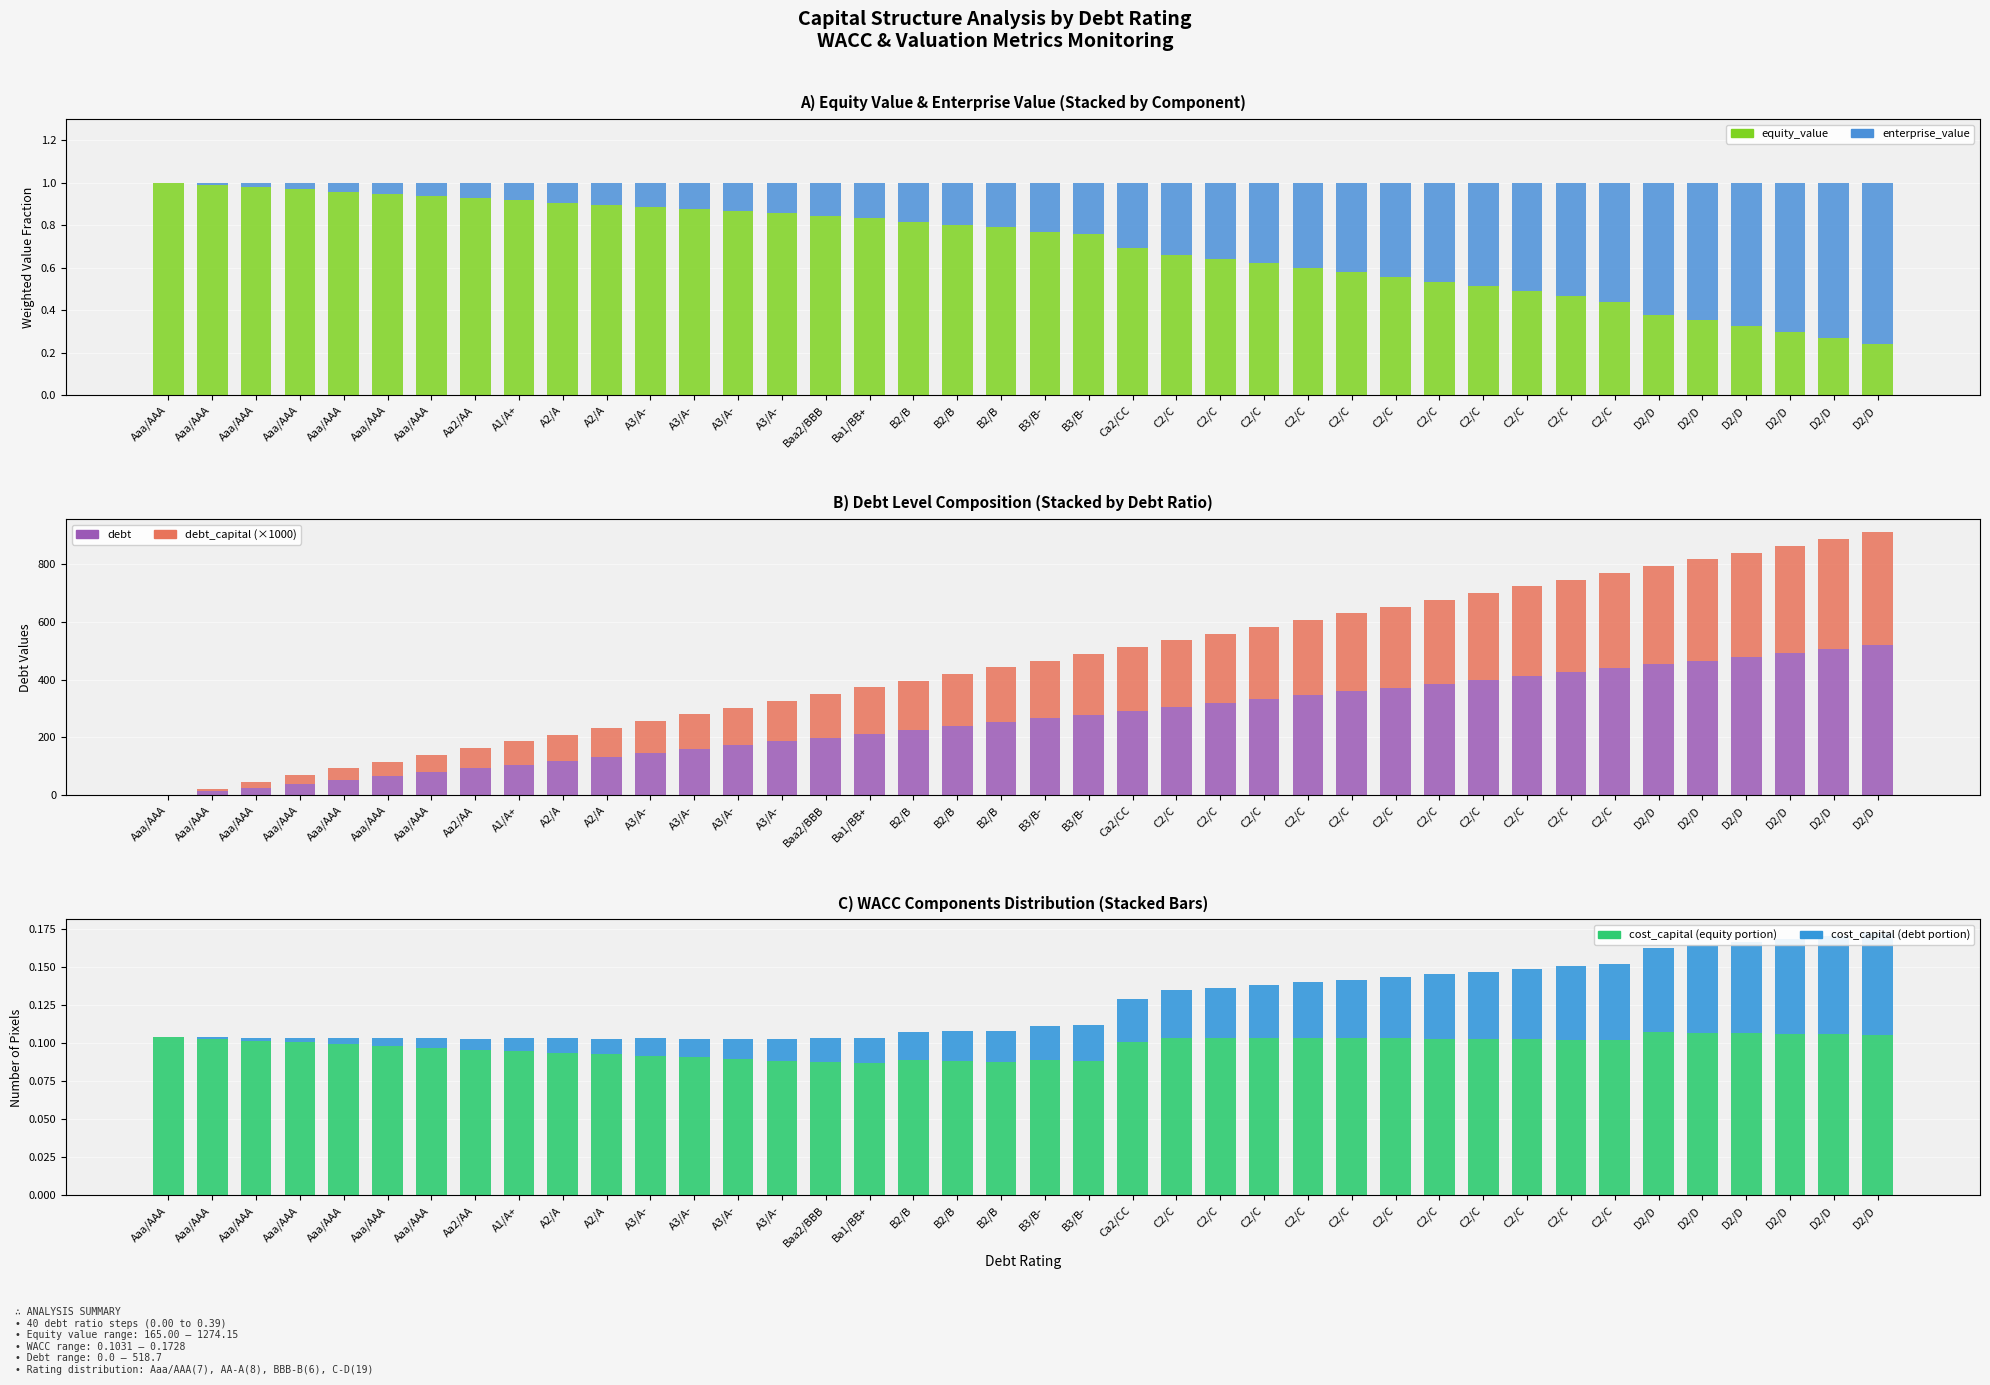

Reading left to right, transcribe all the data shown in this chart.

equity_value: Aaa/AAA=1.0	Aaa/AAA=1.0	Aaa/AAA=1.0	Aaa/AAA=1.0	Aaa/AAA=1.0	Aaa/AAA=0.9	Aaa/AAA=0.9	Aa2/AA=0.9	A1/A+=0.9	A2/A=0.9	A2/A=0.9	A3/A-=0.9	A3/A-=0.9	A3/A-=0.9	A3/A-=0.9	Baa2/BBB=0.8	Ba1/BB+=0.8	B2/B=0.8	B2/B=0.8	B2/B=0.8	B3/B-=0.8	B3/B-=0.8	Ca2/CC=0.7	C2/C=0.7	C2/C=0.6	C2/C=0.6	C2/C=0.6	C2/C=0.6	C2/C=0.6	C2/C=0.5	C2/C=0.5	C2/C=0.5	C2/C=0.5	C2/C=0.4	D2/D=0.4	D2/D=0.4	D2/D=0.3	D2/D=0.3	D2/D=0.3	D2/D=0.2
enterprise_value: Aaa/AAA=0.0	Aaa/AAA=0.0	Aaa/AAA=0.0	Aaa/AAA=0.0	Aaa/AAA=0.0	Aaa/AAA=0.1	Aaa/AAA=0.1	Aa2/AA=0.1	A1/A+=0.1	A2/A=0.1	A2/A=0.1	A3/A-=0.1	A3/A-=0.1	A3/A-=0.1	A3/A-=0.1	Baa2/BBB=0.2	Ba1/BB+=0.2	B2/B=0.2	B2/B=0.2	B2/B=0.2	B3/B-=0.2	B3/B-=0.2	Ca2/CC=0.3	C2/C=0.3	C2/C=0.4	C2/C=0.4	C2/C=0.4	C2/C=0.4	C2/C=0.4	C2/C=0.5	C2/C=0.5	C2/C=0.5	C2/C=0.5	C2/C=0.6	D2/D=0.6	D2/D=0.6	D2/D=0.7	D2/D=0.7	D2/D=0.7	D2/D=0.8
debt: Aaa/AAA=0.0	Aaa/AAA=13.3	Aaa/AAA=26.6	Aaa/AAA=39.9	Aaa/AAA=53.2	Aaa/AAA=66.5	Aaa/AAA=79.8	Aa2/AA=93.1	A1/A+=106.4	A2/A=119.7	A2/A=133.0	A3/A-=146.3	A3/A-=159.6	A3/A-=172.9	A3/A-=186.2	Baa2/BBB=199.5	Ba1/BB+=212.8	B2/B=226.1	B2/B=239.4	B2/B=252.7	B3/B-=266.0	B3/B-=279.3	Ca2/CC=292.6	C2/C=305.9	C2/C=319.2	C2/C=332.5	C2/C=345.8	C2/C=359.1	C2/C=372.4	C2/C=385.7	C2/C=399.0	C2/C=412.3	C2/C=425.6	C2/C=438.9	D2/D=452.2	D2/D=465.5	D2/D=478.8	D2/D=492.1	D2/D=505.4	D2/D=518.7
debt_capital: Aaa/AAA=0.0	Aaa/AAA=10.0	Aaa/AAA=20.0	Aaa/AAA=30.0	Aaa/AAA=40.0	Aaa/AAA=50.0	Aaa/AAA=60.0	Aa2/AA=70.0	A1/A+=80.0	A2/A=90.0	A2/A=100.0	A3/A-=110.0	A3/A-=120.0	A3/A-=130.0	A3/A-=140.0	Baa2/BBB=150.0	Ba1/BB+=160.0	B2/B=170.0	B2/B=180.0	B2/B=190.0	B3/B-=200.0	B3/B-=210.0	Ca2/CC=220.0	C2/C=230.0	C2/C=240.0	C2/C=250.0	C2/C=260.0	C2/C=270.0	C2/C=280.0	C2/C=290.0	C2/C=300.0	C2/C=310.0	C2/C=320.0	C2/C=330.0	D2/D=340.0	D2/D=350.0	D2/D=360.0	D2/D=370.0	D2/D=380.0	D2/D=390.0
cost_capital (equity portion): Aaa/AAA=0.1	Aaa/AAA=0.1	Aaa/AAA=0.1	Aaa/AAA=0.1	Aaa/AAA=0.1	Aaa/AAA=0.1	Aaa/AAA=0.1	Aa2/AA=0.1	A1/A+=0.1	A2/A=0.1	A2/A=0.1	A3/A-=0.1	A3/A-=0.1	A3/A-=0.1	A3/A-=0.1	Baa2/BBB=0.1	Ba1/BB+=0.1	B2/B=0.1	B2/B=0.1	B2/B=0.1	B3/B-=0.1	B3/B-=0.1	Ca2/CC=0.1	C2/C=0.1	C2/C=0.1	C2/C=0.1	C2/C=0.1	C2/C=0.1	C2/C=0.1	C2/C=0.1	C2/C=0.1	C2/C=0.1	C2/C=0.1	C2/C=0.1	D2/D=0.1	D2/D=0.1	D2/D=0.1	D2/D=0.1	D2/D=0.1	D2/D=0.1
cost_capital (debt portion): Aaa/AAA=0.0	Aaa/AAA=0.0	Aaa/AAA=0.0	Aaa/AAA=0.0	Aaa/AAA=0.0	Aaa/AAA=0.0	Aaa/AAA=0.0	Aa2/AA=0.0	A1/A+=0.0	A2/A=0.0	A2/A=0.0	A3/A-=0.0	A3/A-=0.0	A3/A-=0.0	A3/A-=0.0	Baa2/BBB=0.0	Ba1/BB+=0.0	B2/B=0.0	B2/B=0.0	B2/B=0.0	B3/B-=0.0	B3/B-=0.0	Ca2/CC=0.0	C2/C=0.0	C2/C=0.0	C2/C=0.0	C2/C=0.0	C2/C=0.0	C2/C=0.0	C2/C=0.0	C2/C=0.0	C2/C=0.0	C2/C=0.0	C2/C=0.1	D2/D=0.1	D2/D=0.1	D2/D=0.1	D2/D=0.1	D2/D=0.1	D2/D=0.1